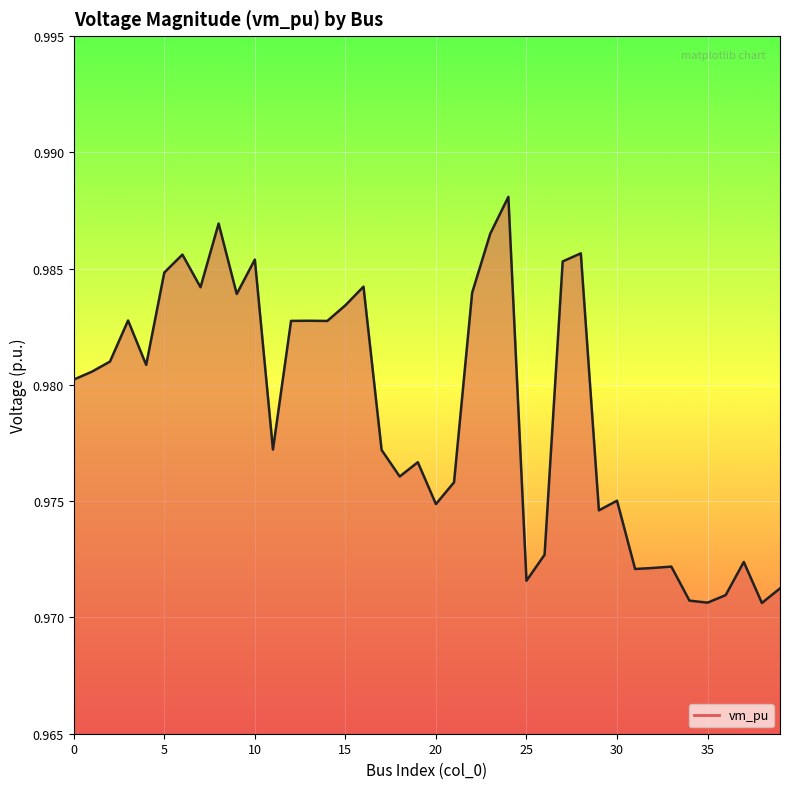

Which label corresponds to the smallest value in the chart?

38